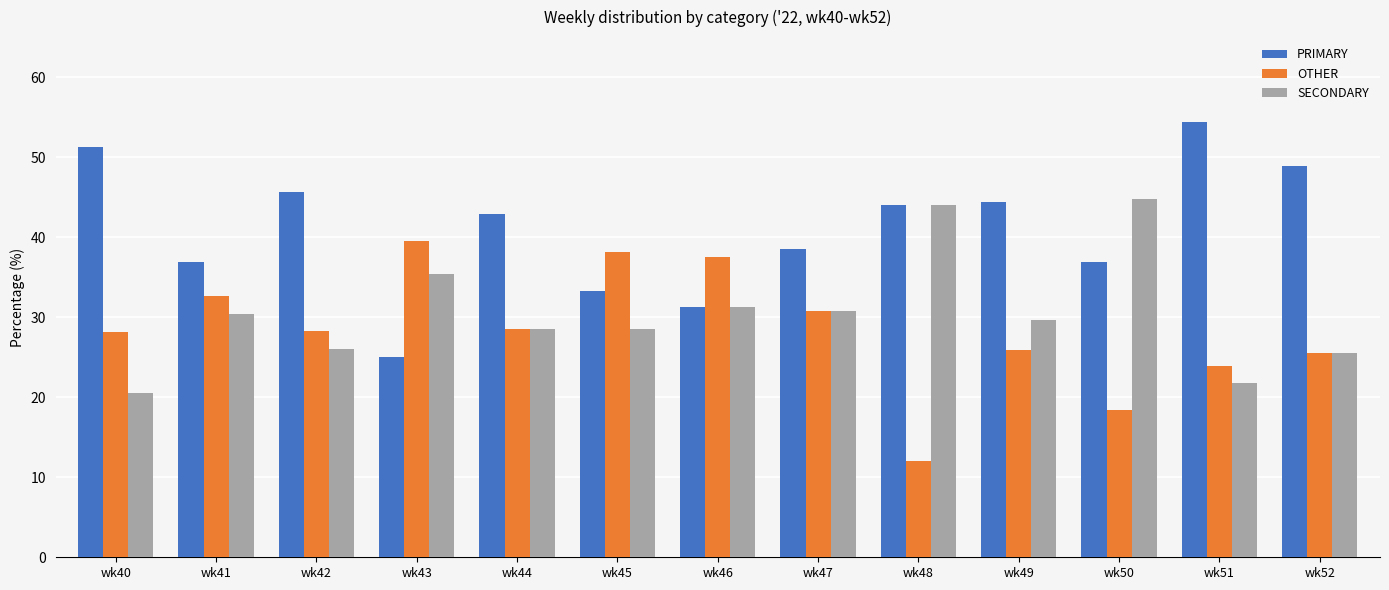

Rank the series by their maximum value, from highest to lowest.

PRIMARY, SECONDARY, OTHER